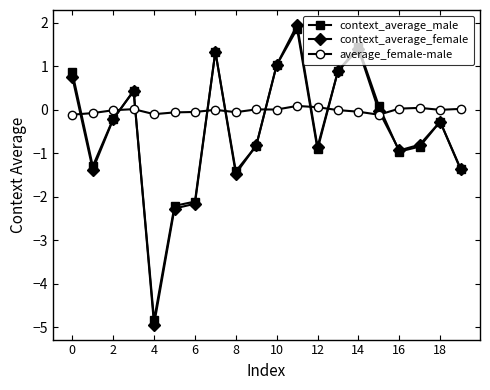

How many lines are shown in the chart?

3